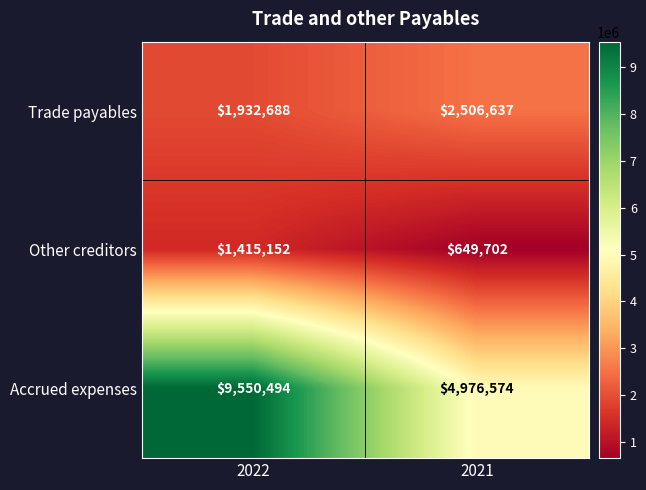

Reading left to right, transcribe all the data shown in this chart.

Trade payables: 2022=1932688	2021=2506637
Other creditors: 2022=1415152	2021=649702
Accrued expenses: 2022=9550494	2021=4976574